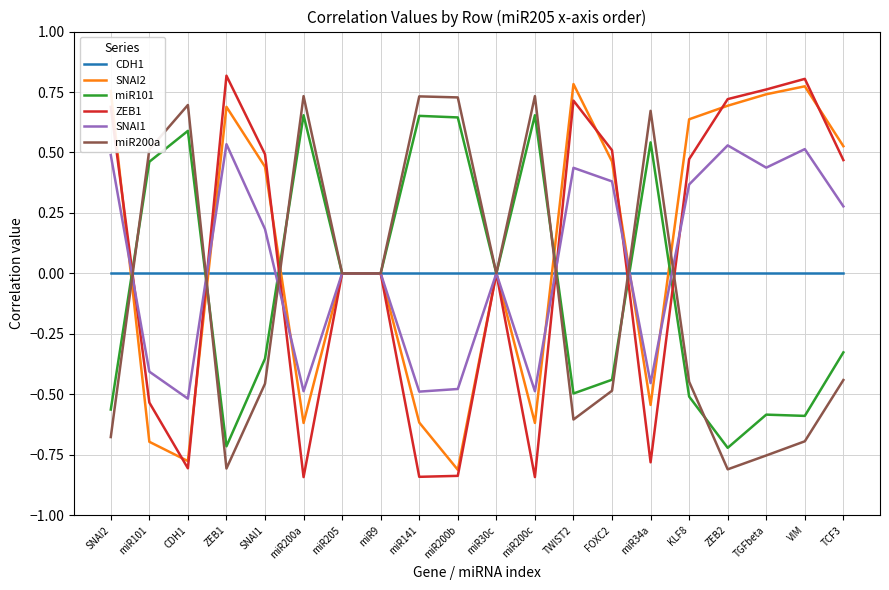

How many interior local valleys does the SNAI1 series have?

6